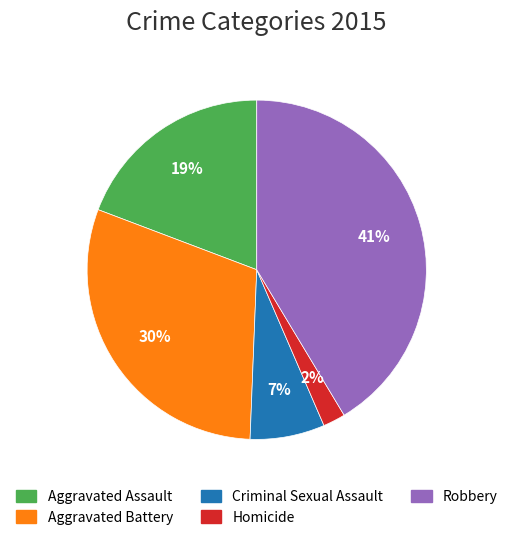

Is Criminal Sexual Assault the majority of the pie?

No